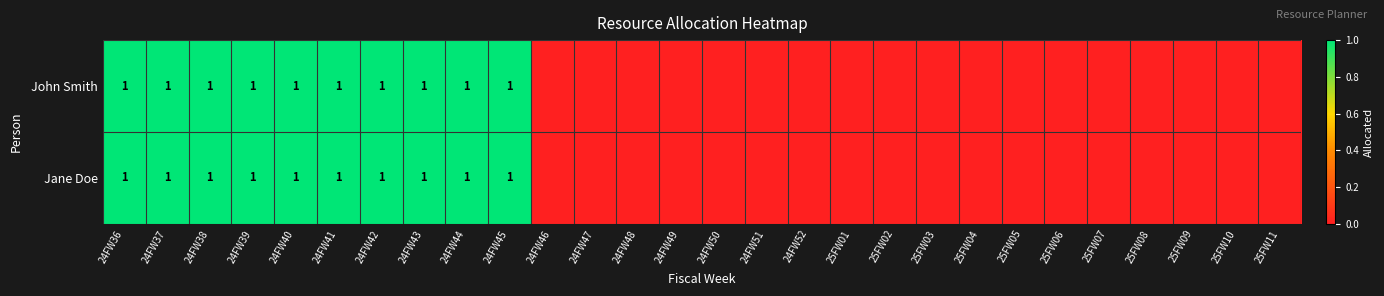

True or false: Jane Doe has a value of 1 at 24FW39.

True